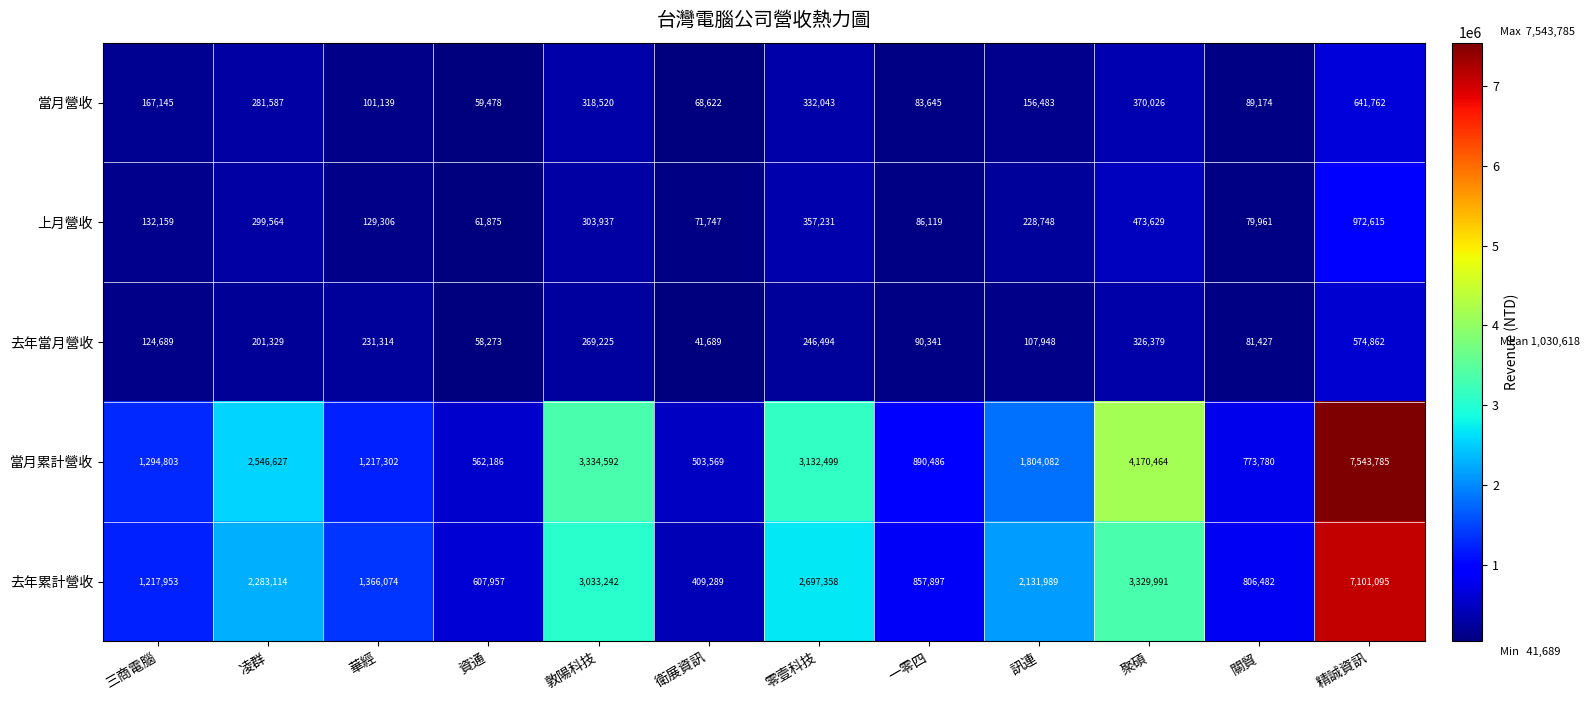

What is the greatest value displayed?

7543785